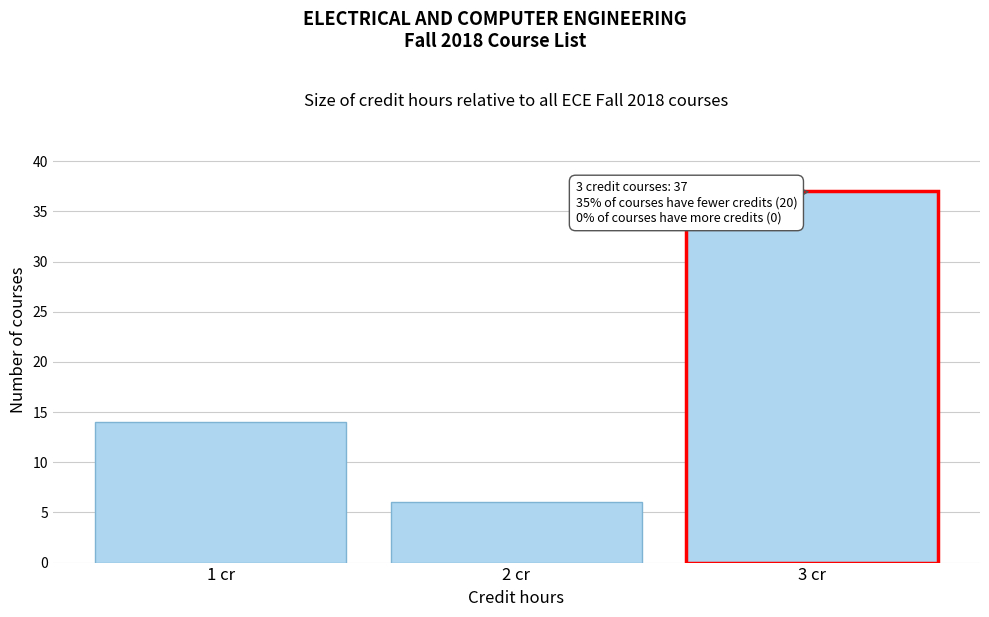

Reading left to right, what are all the values shown in this chart?

1 cr=14	2 cr=6	3 cr=37